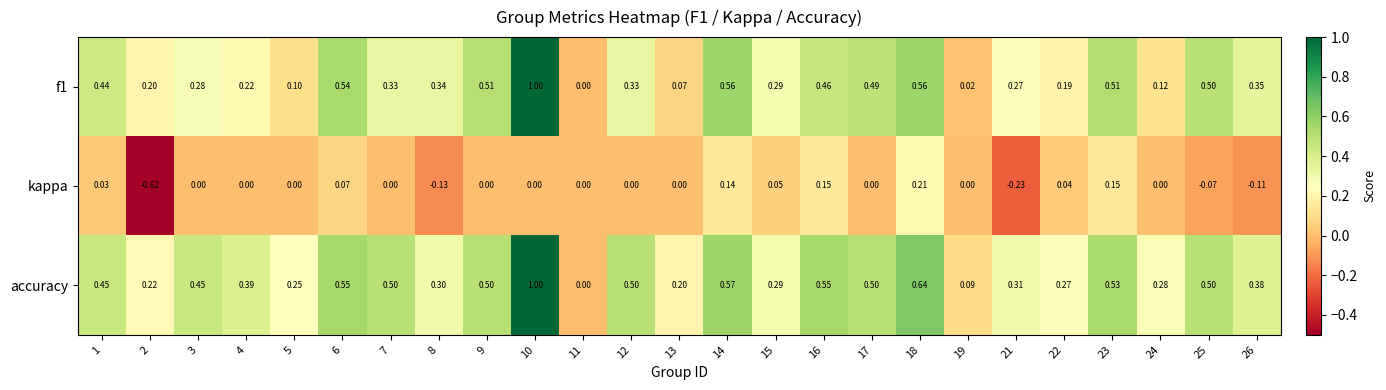

How many values in kappa are below zero?

5